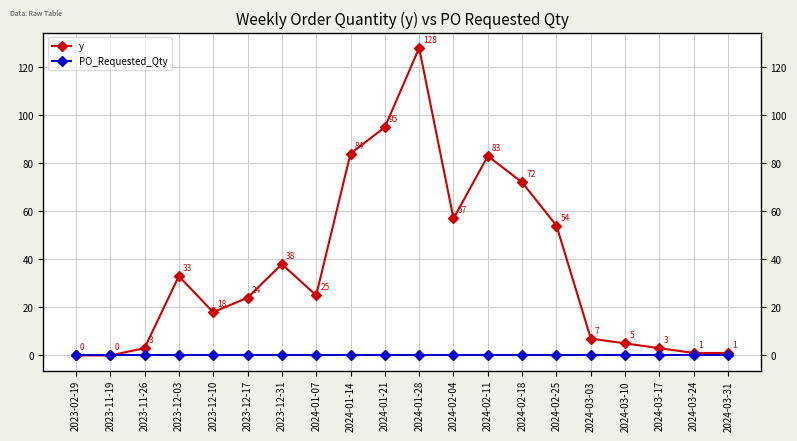

Which label corresponds to the largest value in the chart?

2024-01-28